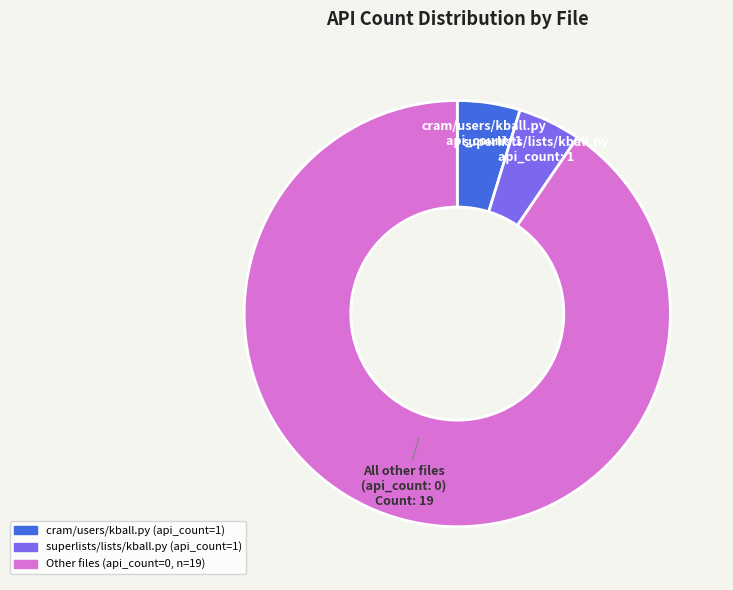

Does any single category account for the majority?

Yes